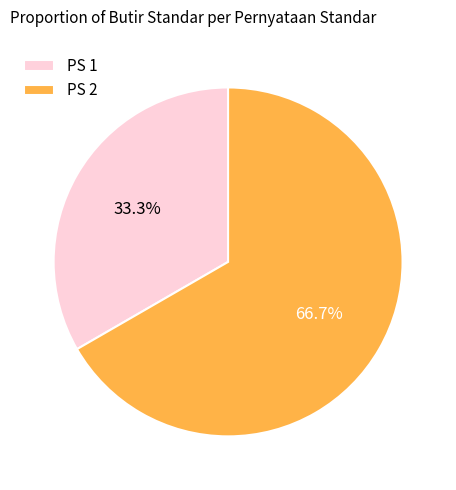

What is the smallest slice in the pie chart?

PS 1